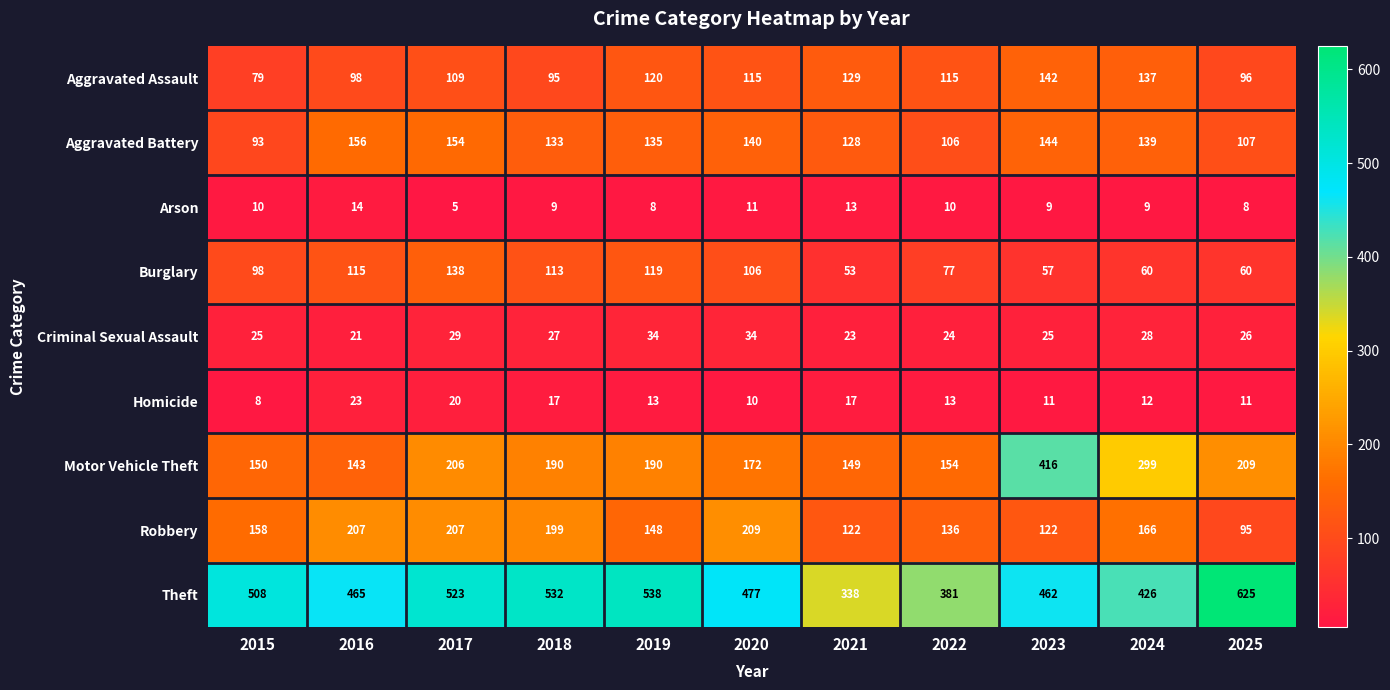

At which category does the chart reach its minimum across all series?

2017